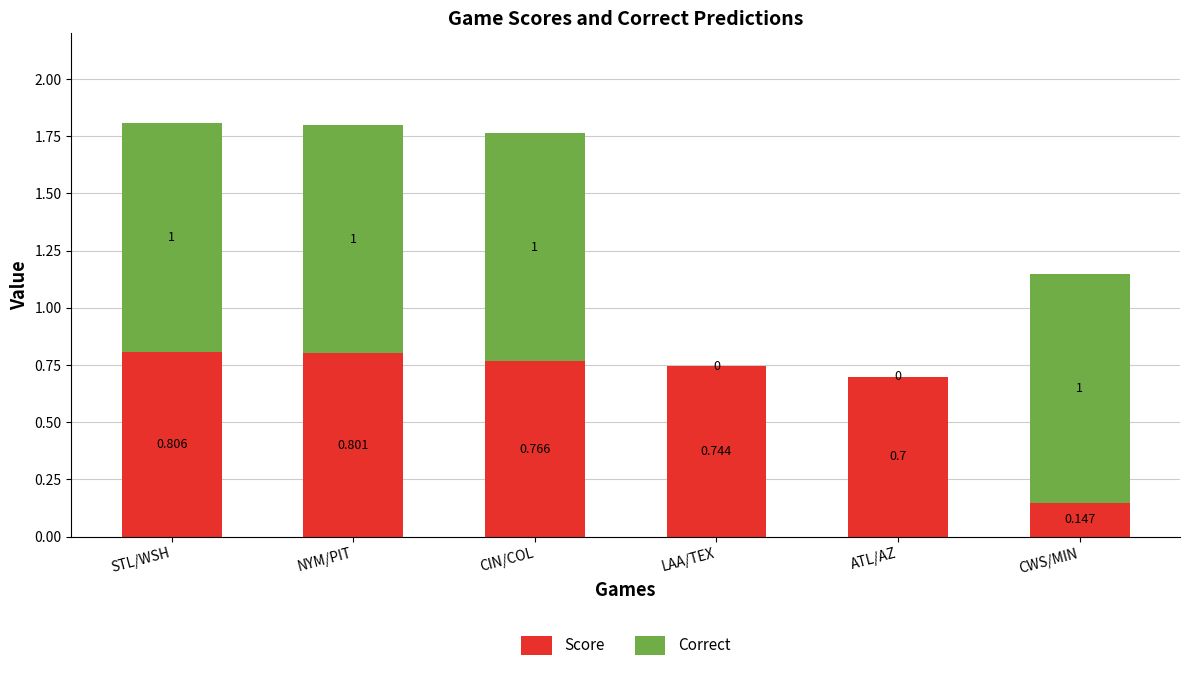

Where is Score nearest to the value 0?

CWS/MIN